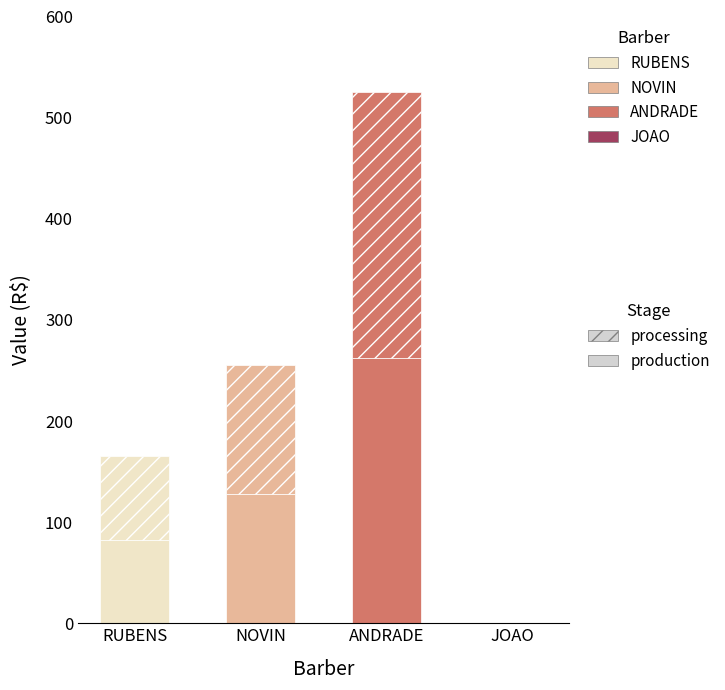

Rank the categories by value from lowest to highest.

JOAO, RUBENS, NOVIN, ANDRADE